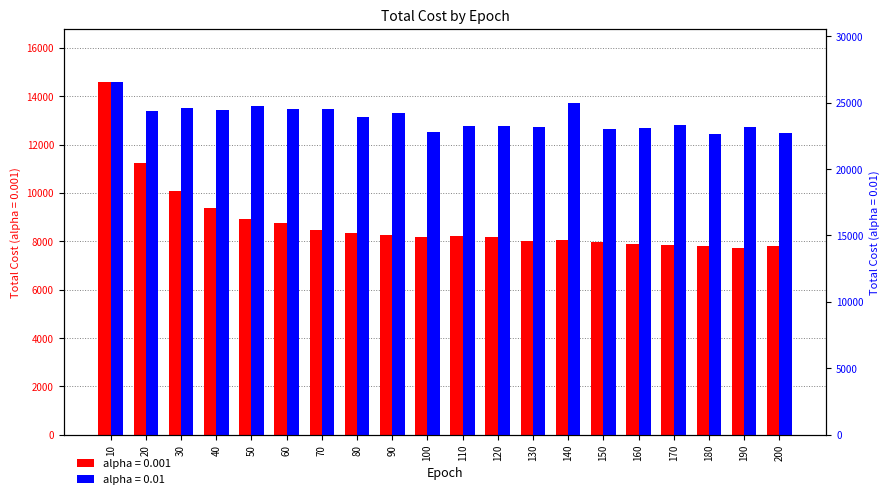

Which series changed the most between 30 and 140?

alpha = 0.001